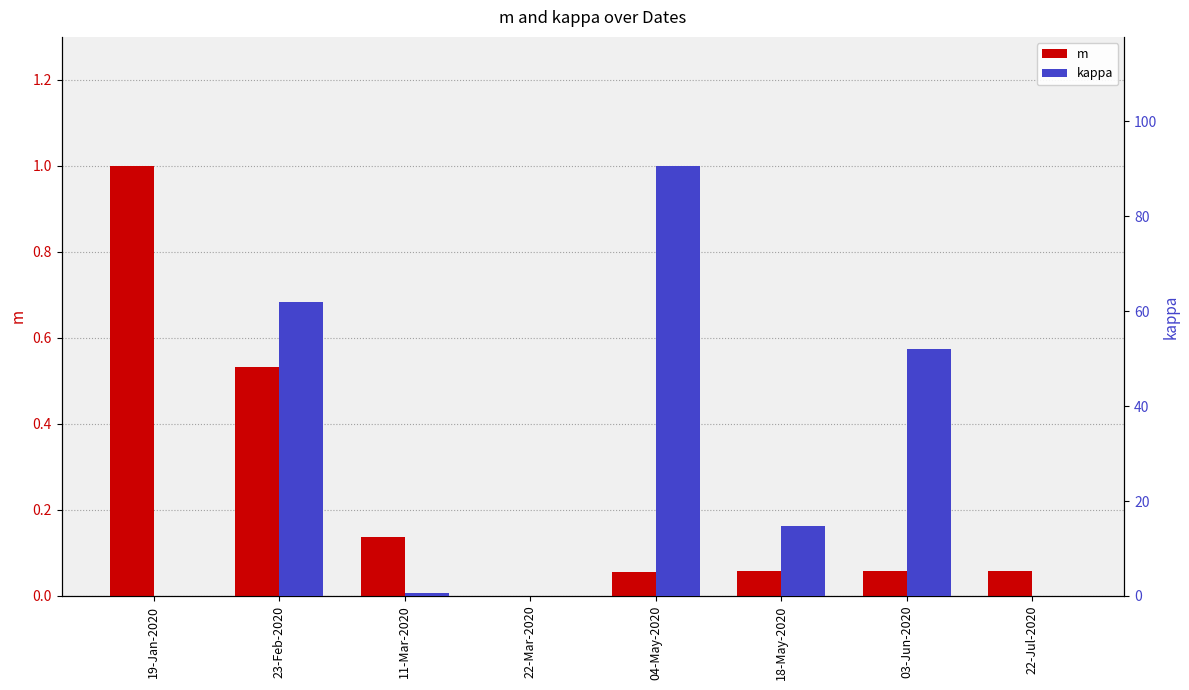

True or false: m has a value of 0.0 at 18-May-2020.

False